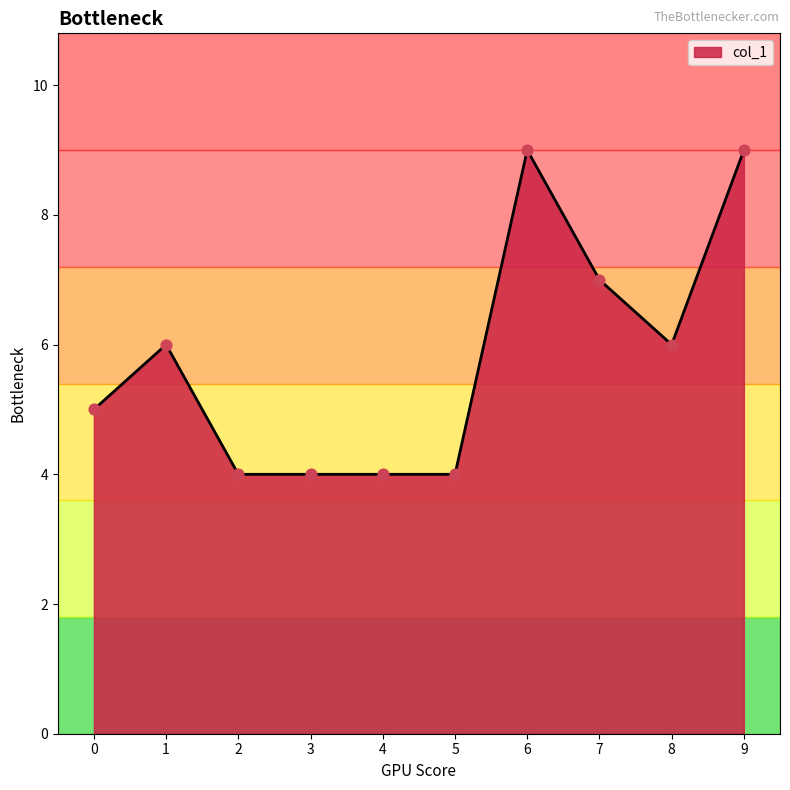

Approximately how many times larger is the value at 7 compared to 8?

1.2